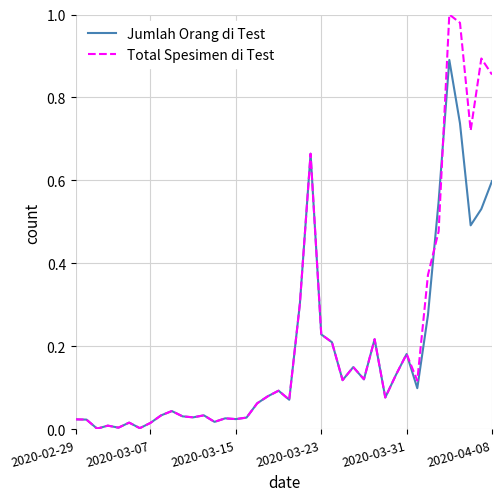

What is the sum of all Total Spesimen di Test values?

8.5